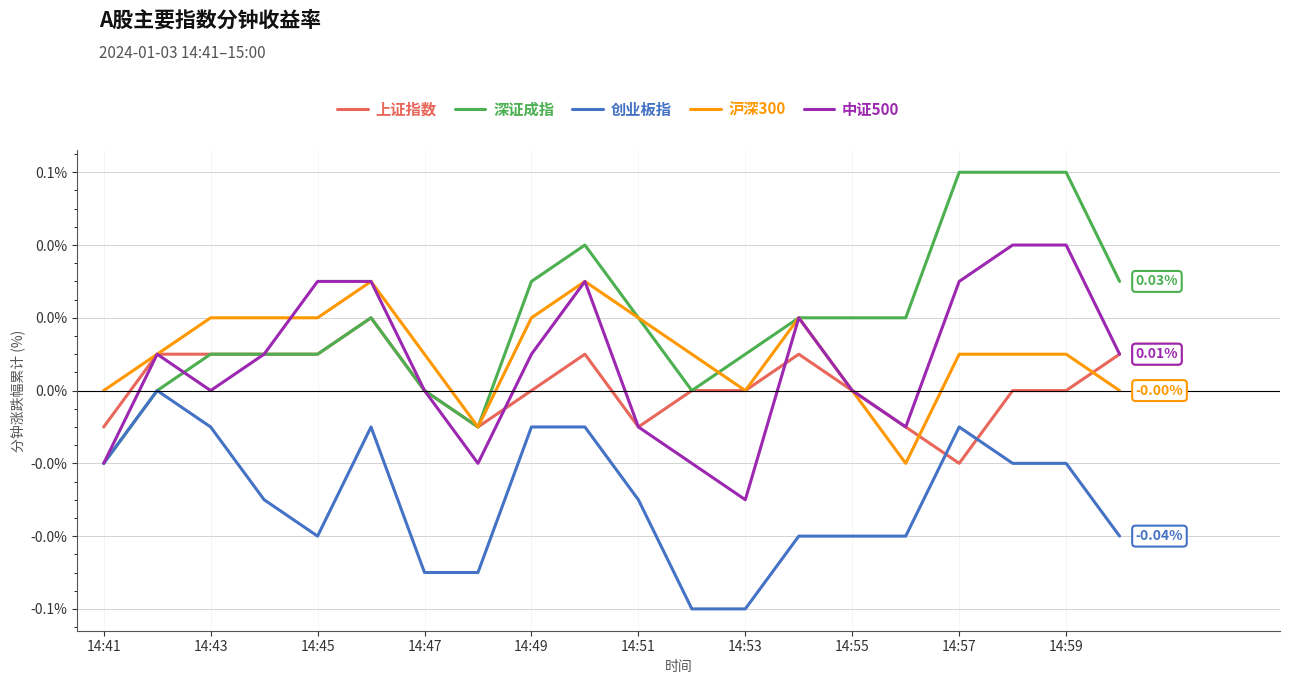

What are all the series names shown in the legend?

上证指数, 深证成指, 创业板指, 沪深300, 中证500